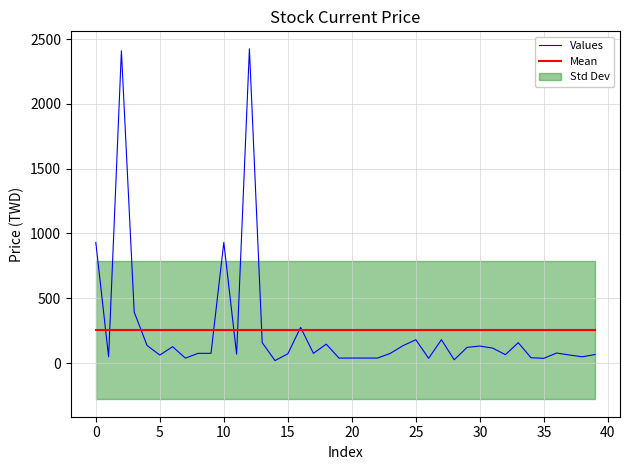

What is the smallest value displayed?

19.3